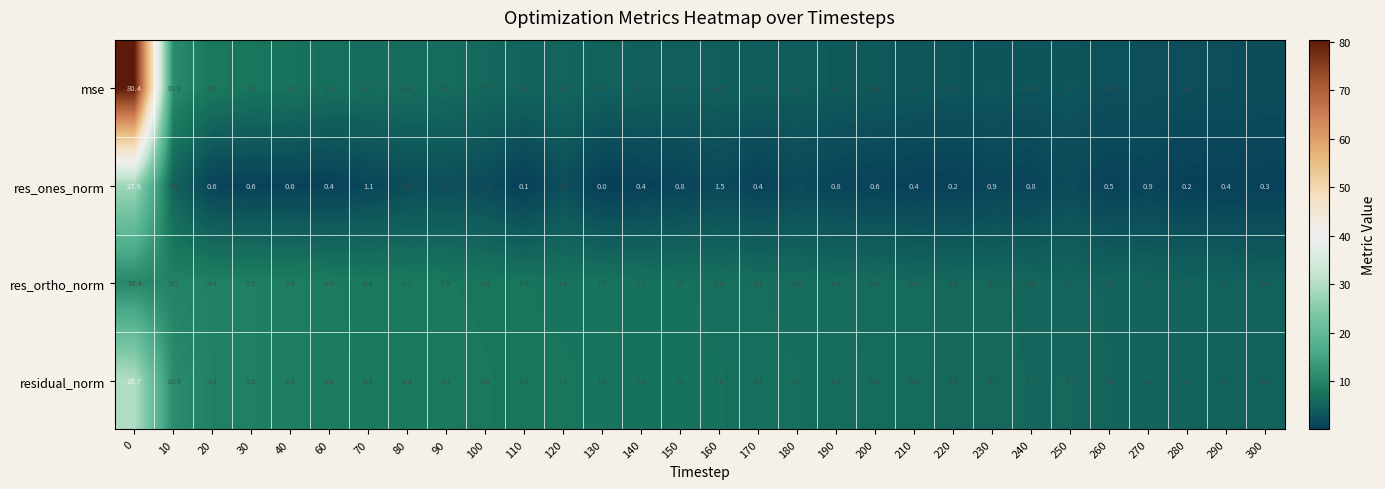

What is the sum of the mse values at 300 and 40?

9.4